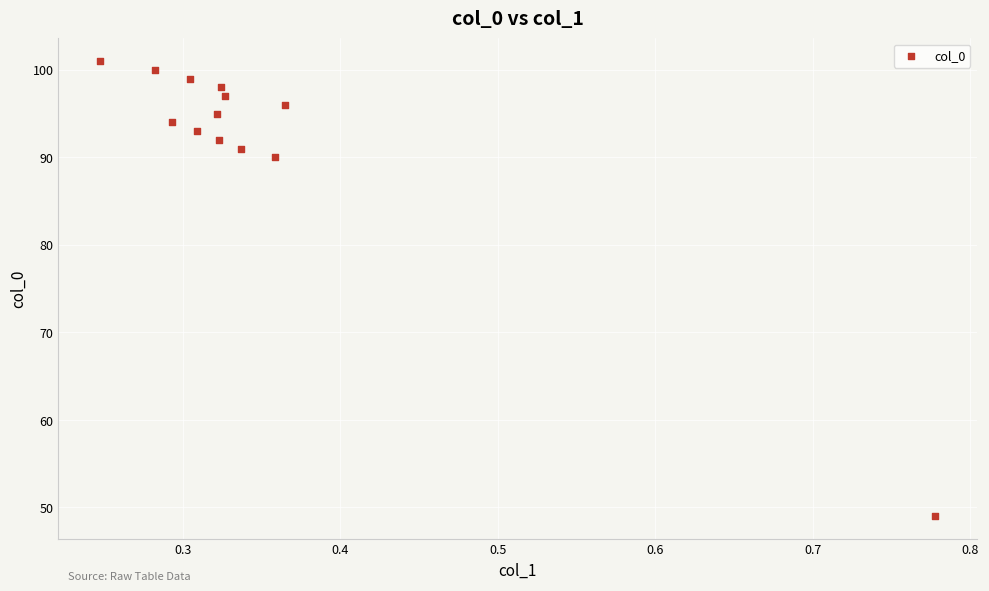

What is the range of Y values (max minus min)?

52